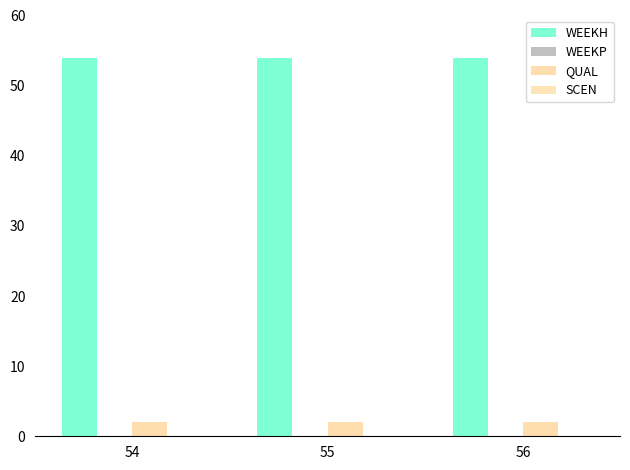

What is the maximum value for WEEKH?

54